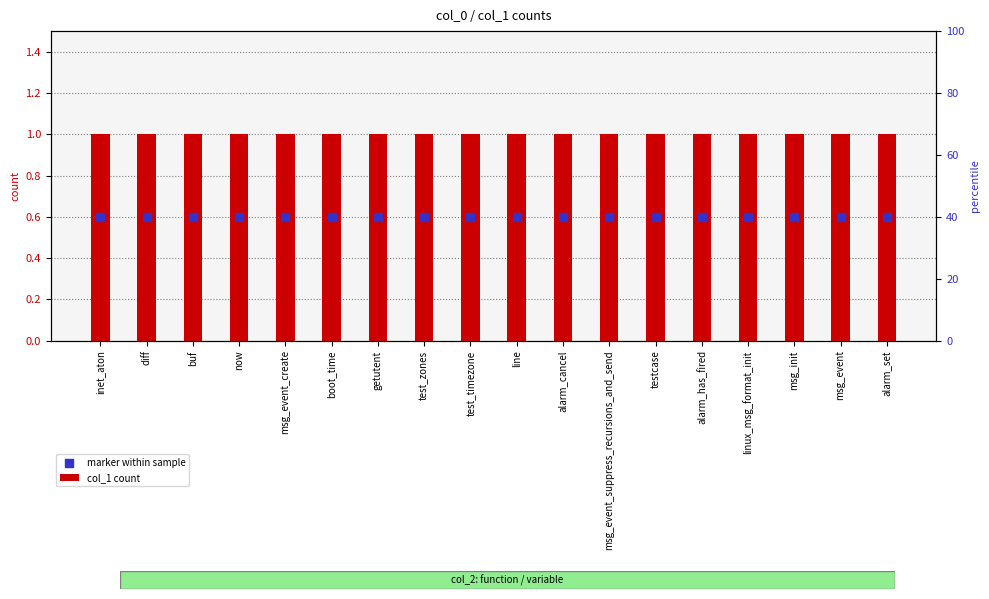

At which category is the sum across all series the highest?

inet_aton